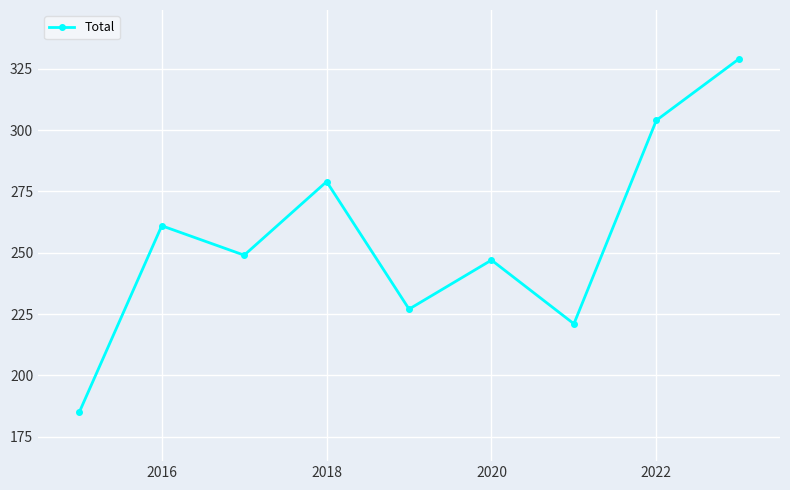

Reading left to right, transcribe all the data shown in this chart.

185	261	249	279	227	247	221	304	329